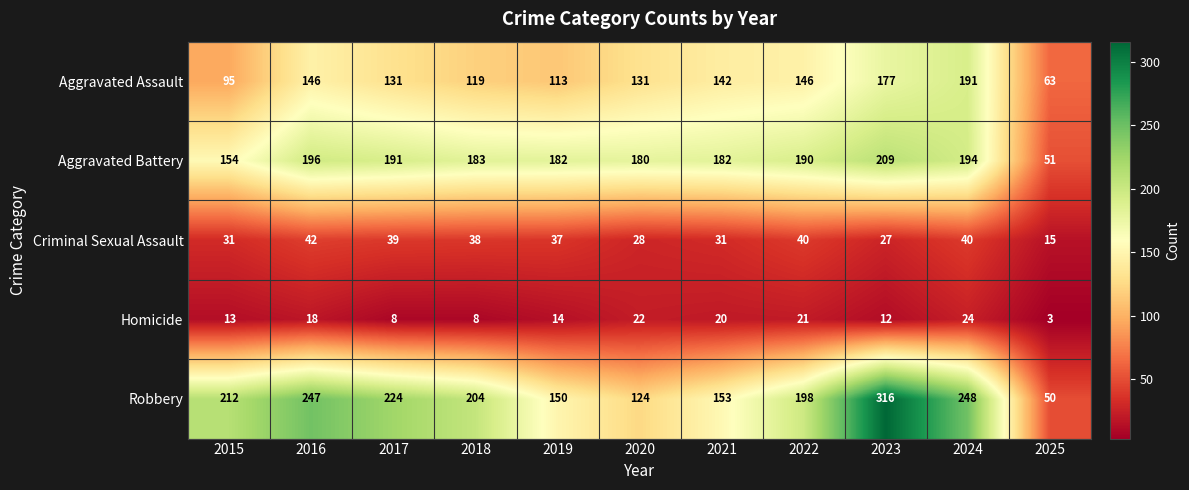

Which series has the largest range (max minus min)?

Robbery